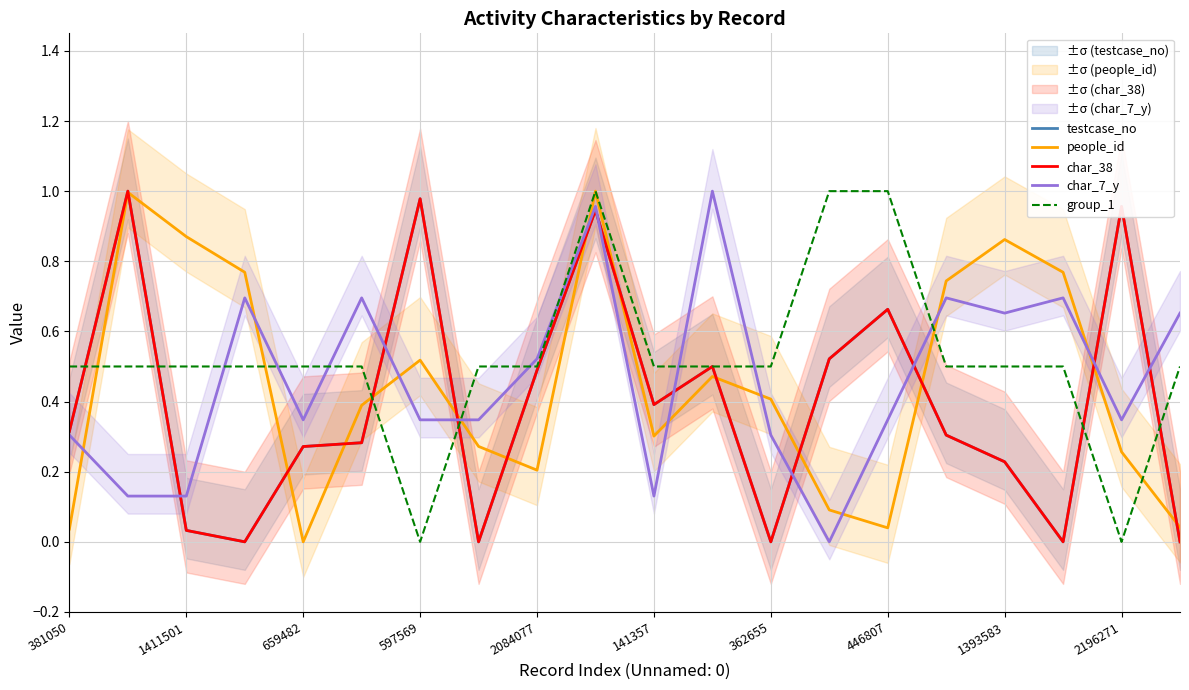

True or false: testcase_no has a value of 1.7 at 2196271.

False